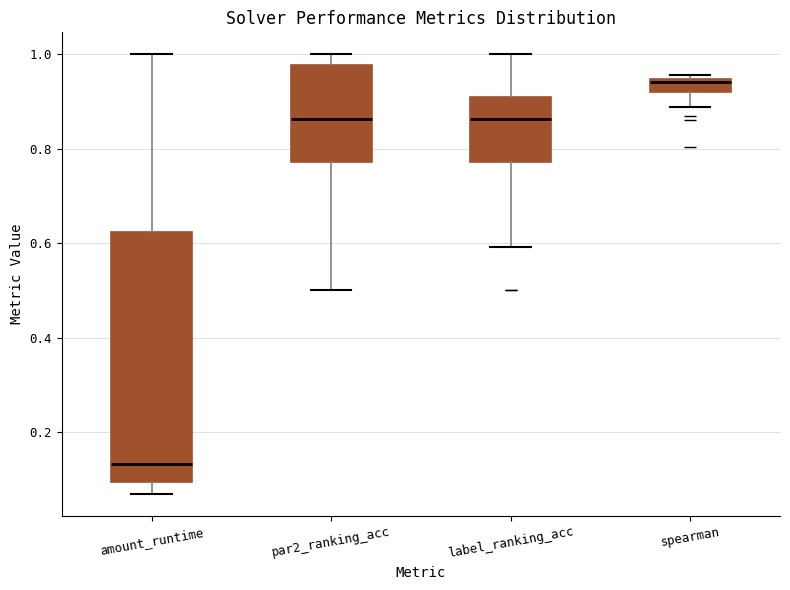

Where does the median line of the box for amount_runtime sit on the y-axis? The values are not printed on the chart, so give them approximately, as read against the axis.

0.14